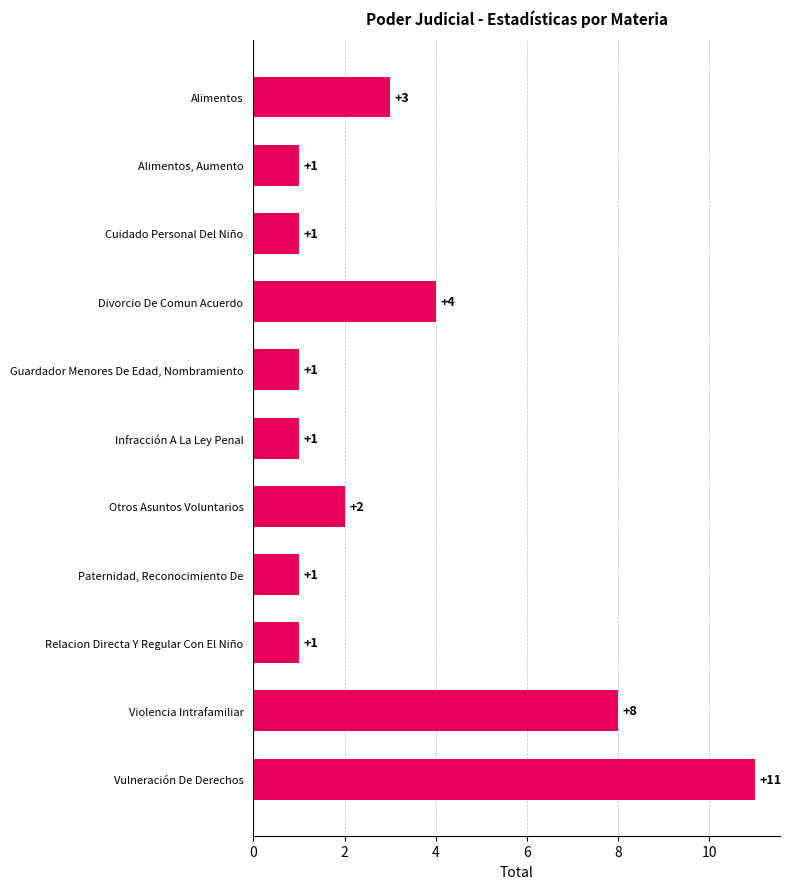

Are the bars horizontal?

Yes